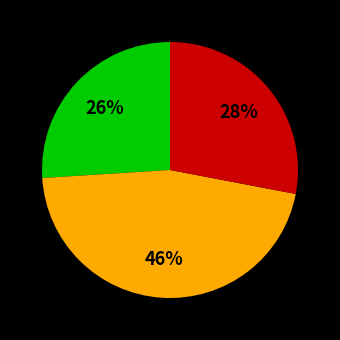

To the nearest percent, what is the average slice percentage?

33%